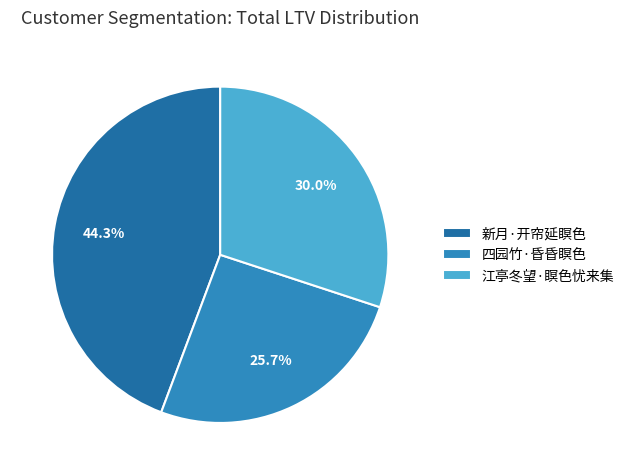

Which slice is the largest?

新月·开帘延瞑色